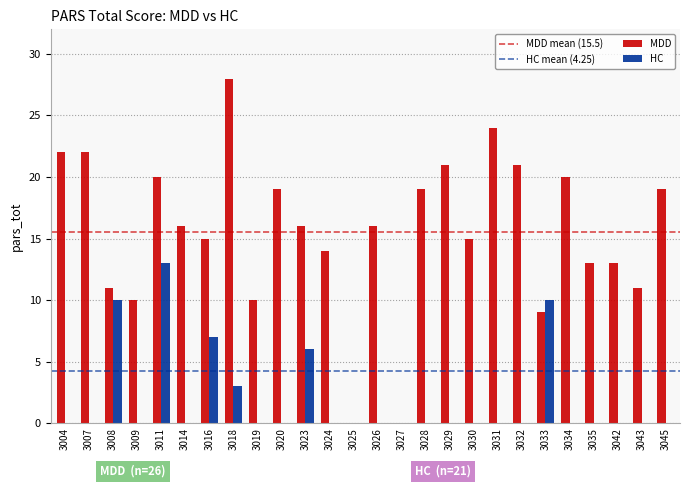

List the labels in order of value, largest first.

3018, 3031, 3004, 3007, 3029, 3032, 3011, 3034, 3020, 3028, 3045, 3014, 3023, 3026, 3016, 3030, 3024, 3035, 3042, 3008, 3043, 3009, 3019, 3033, 3025, 3027